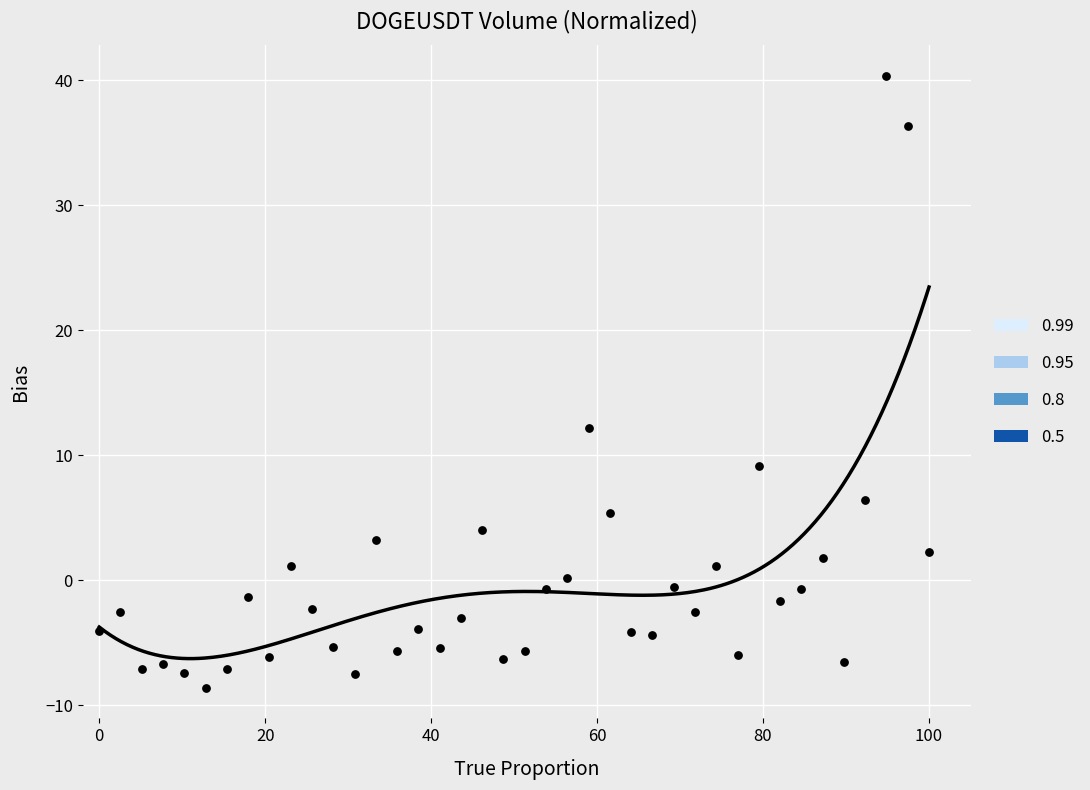

What Y value in the scatter plot is closest to 15?

12.2